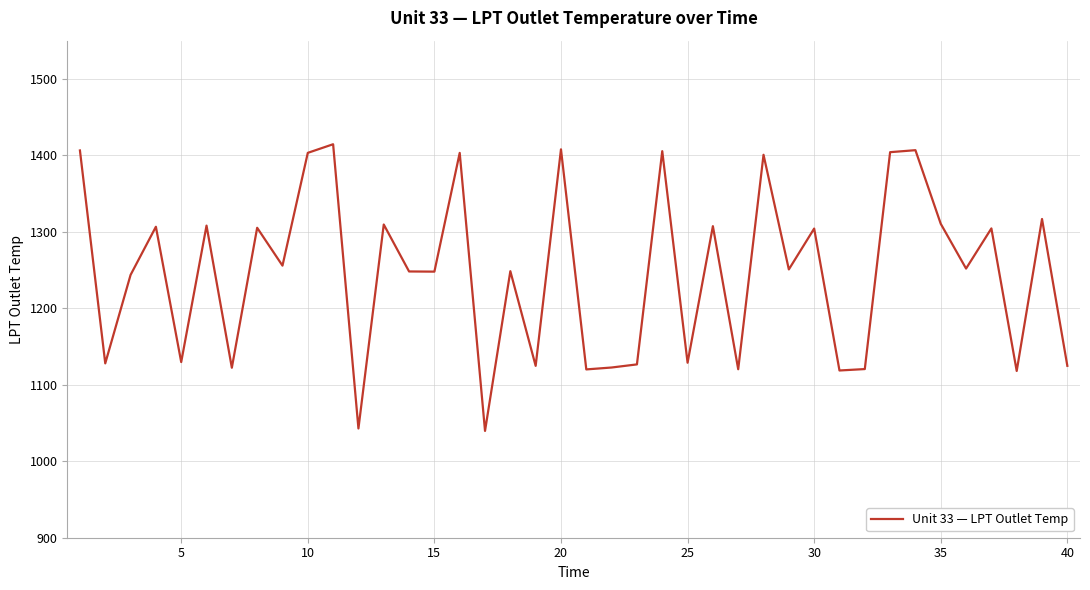

How many values are below 1251?

20